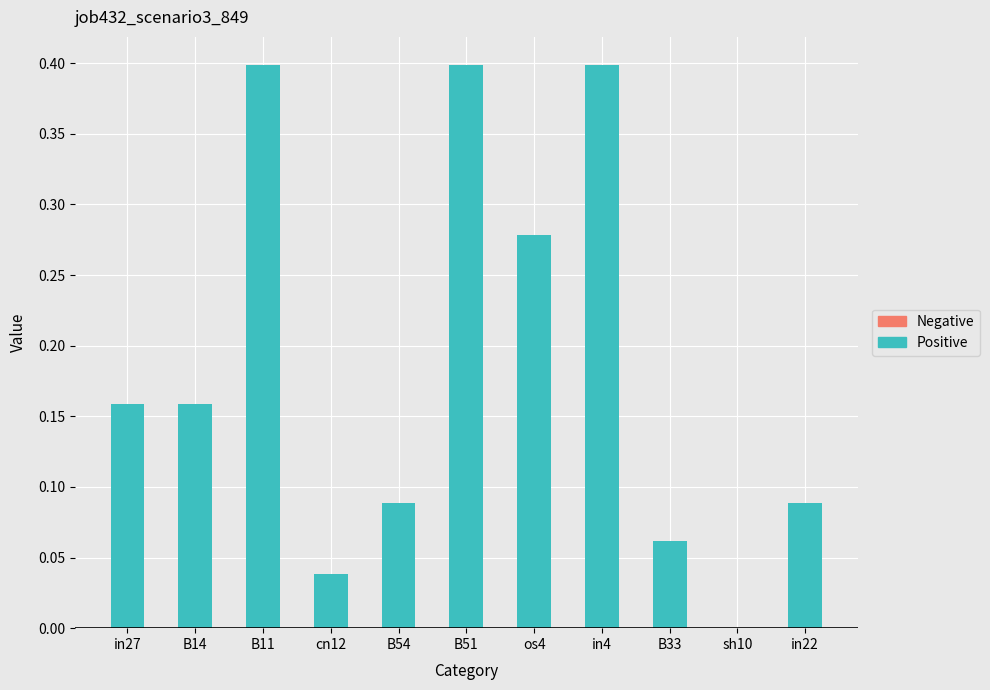

True or false: the data shows 0.3 at in27.

False